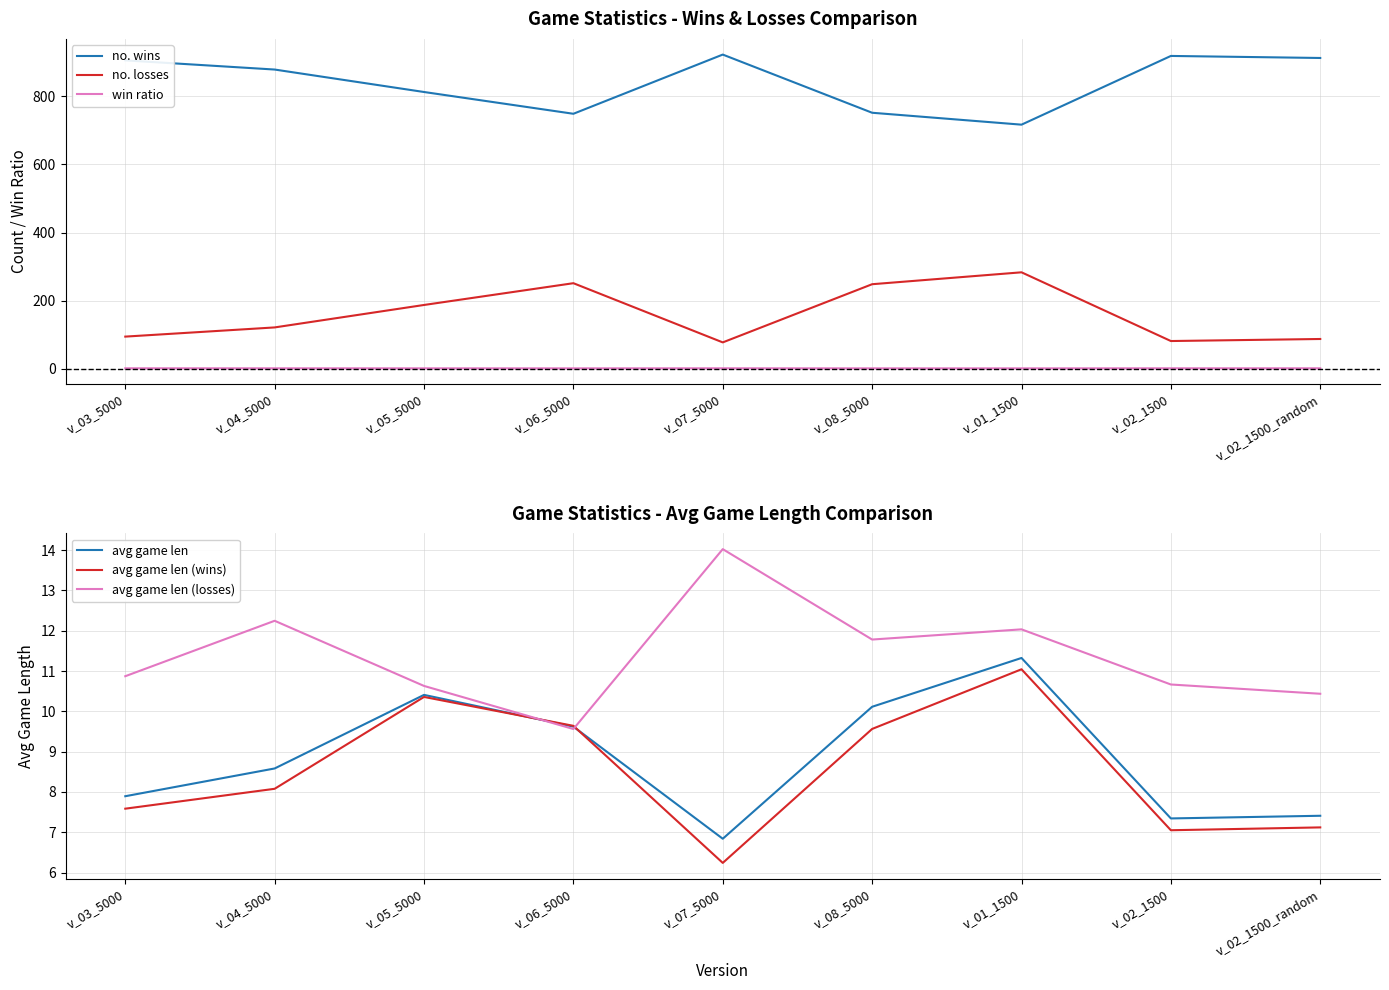

At v_02_1500_random, list the series in order from largest to smallest.

no. wins, no. losses, avg game len (losses), avg game len, avg game len (wins), win ratio